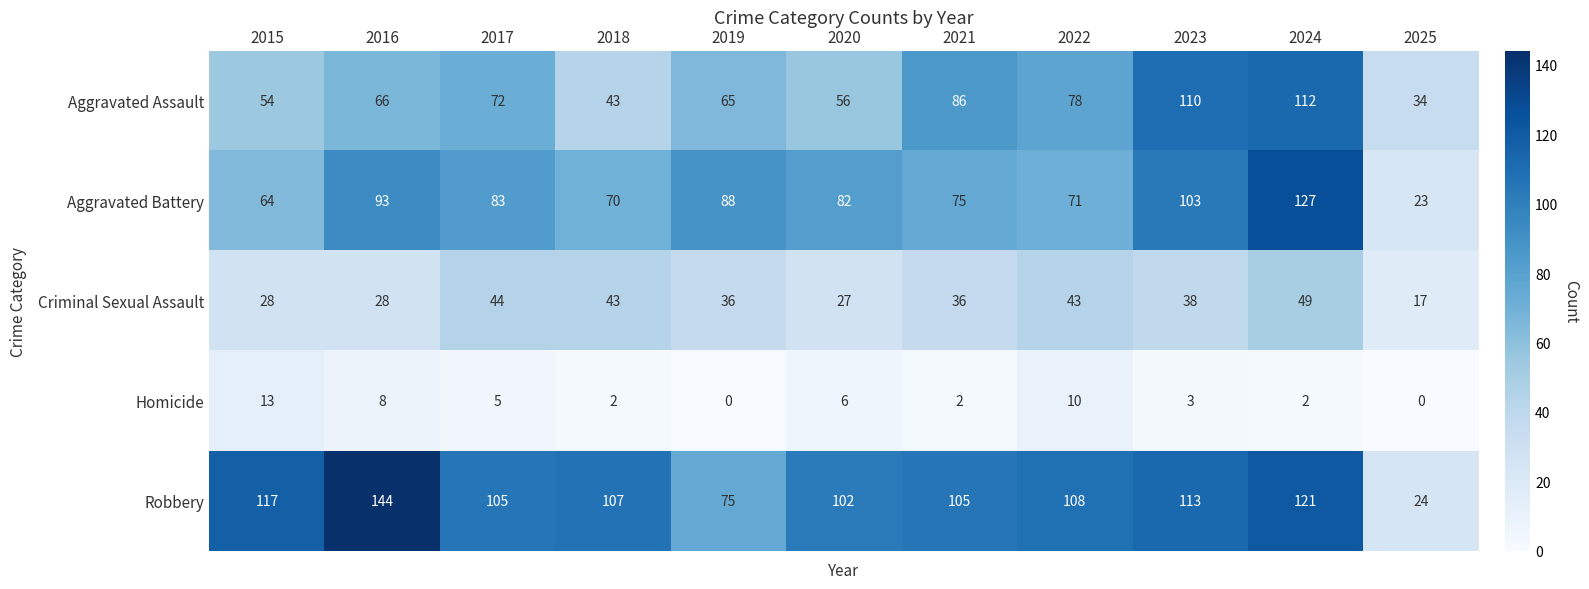

The value of Criminal Sexual Assault at 2019 is 62. True or false?

False